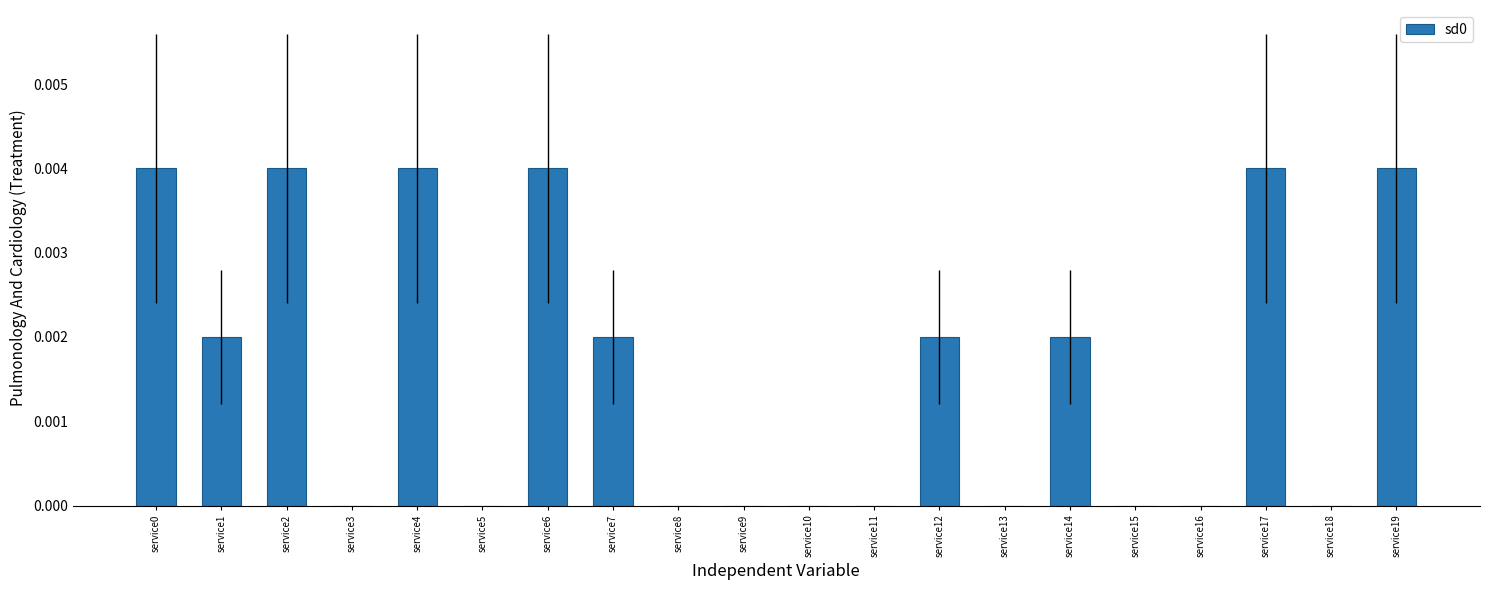

Is it true that the value at service13 is 0.0?

True